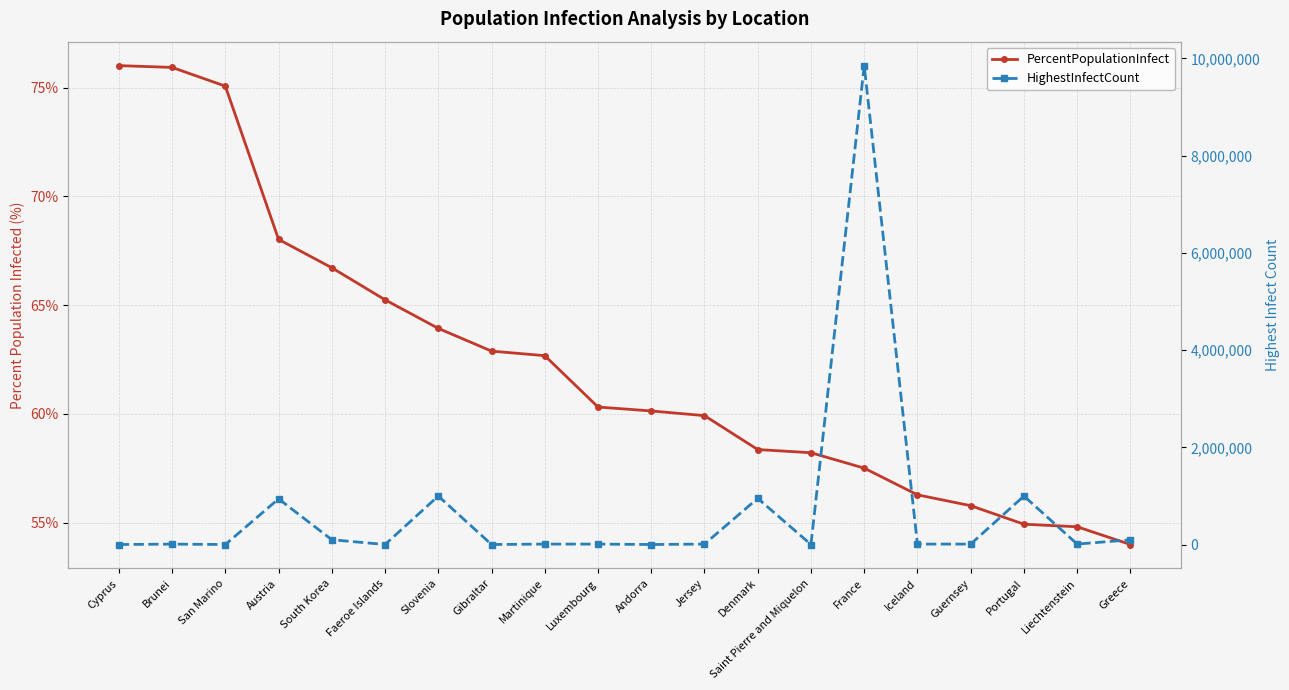

True or false: PercentPopulationInfect and HighestInfectCount intersect in this chart.

False